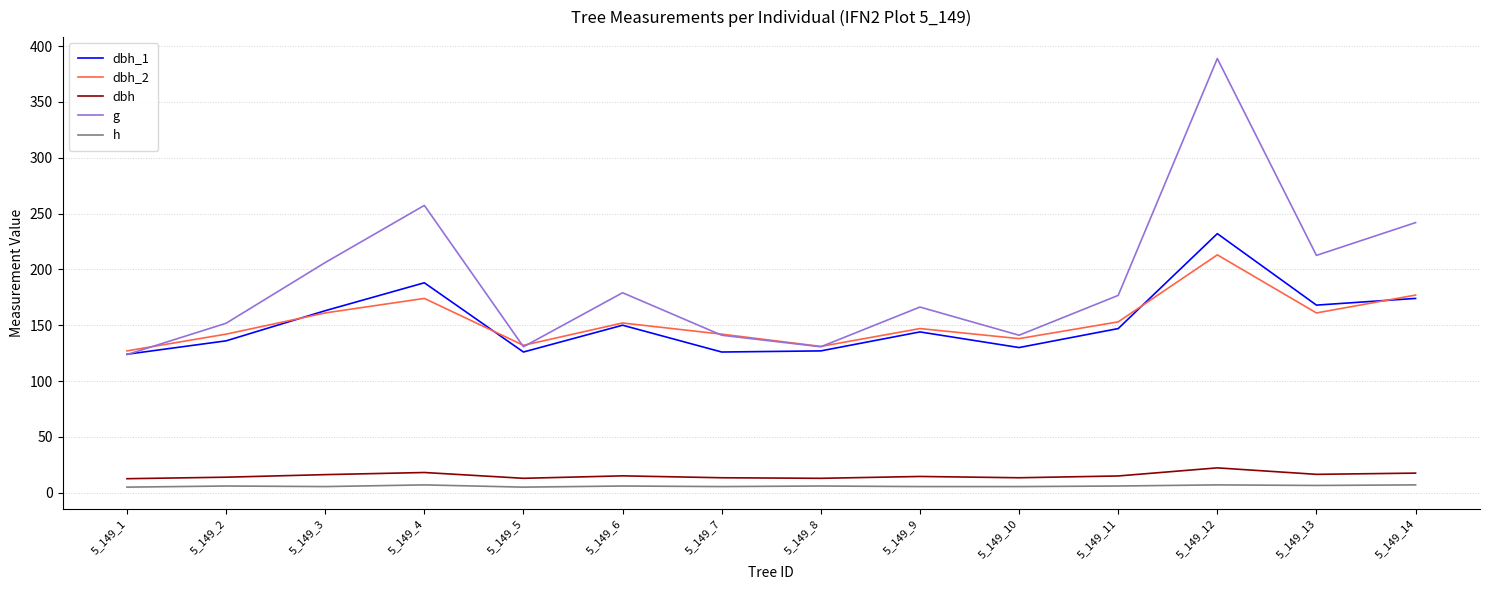

What is the spread (max minus min) of values at 5_149_5?

127.0